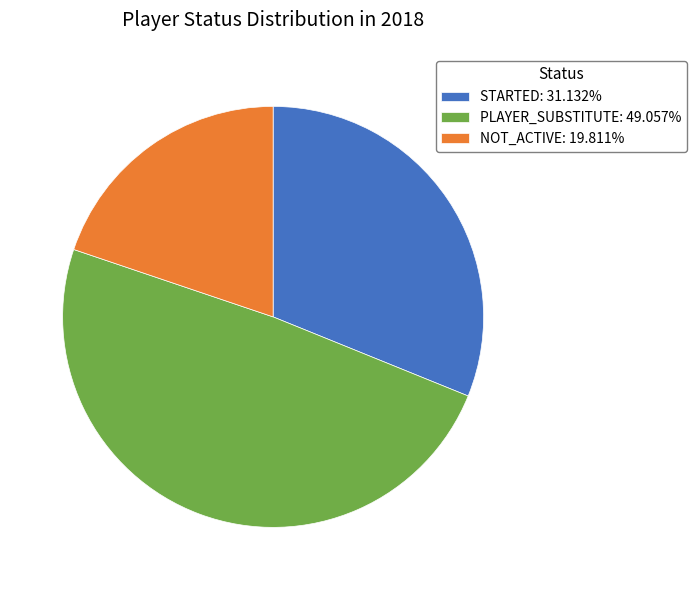

How many segments does this pie chart have?

3